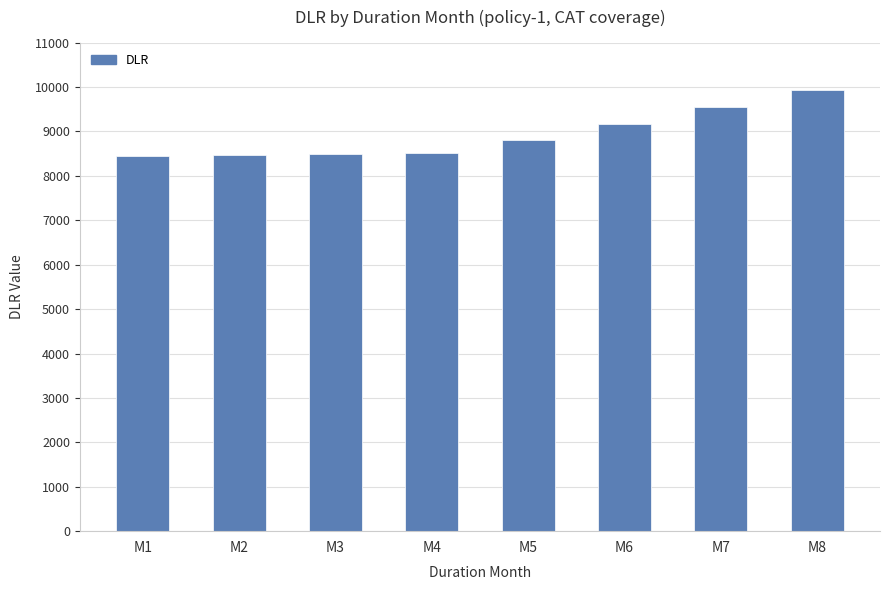

At which category does the chart reach its peak across all series?

M8